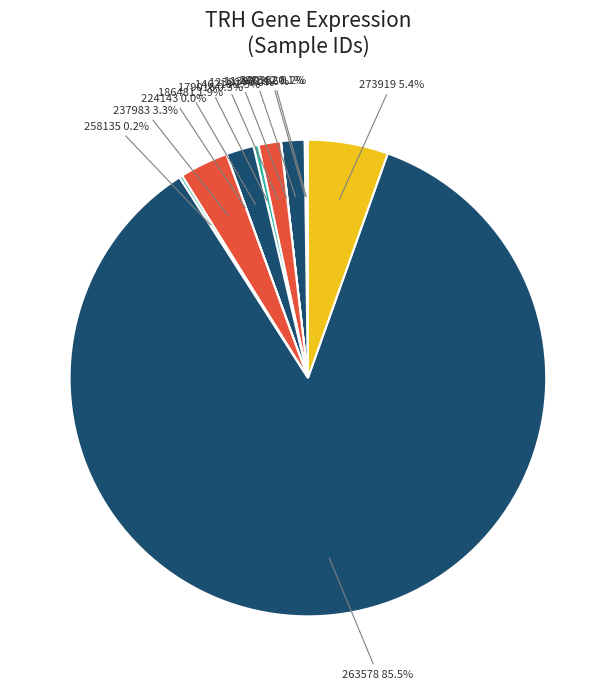

Combined, what portion of the pie is 113971 and 146218?

3.1%